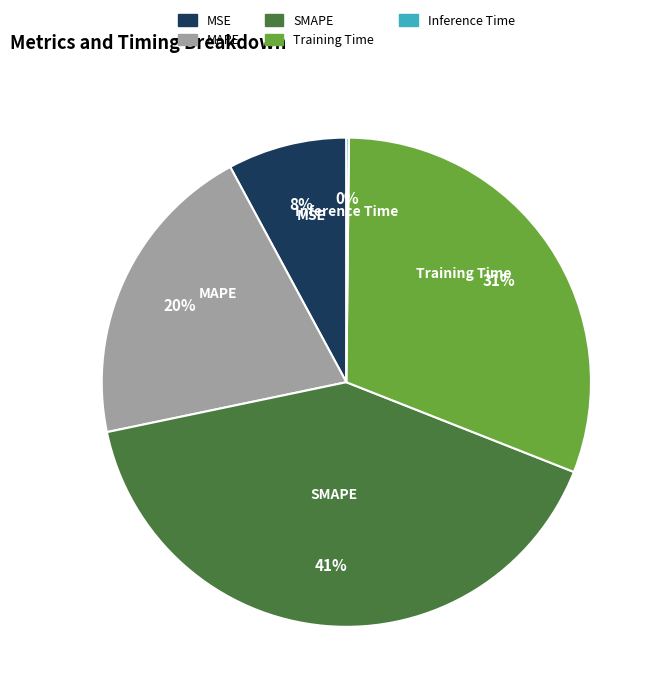

Is there a majority slice in this chart?

No